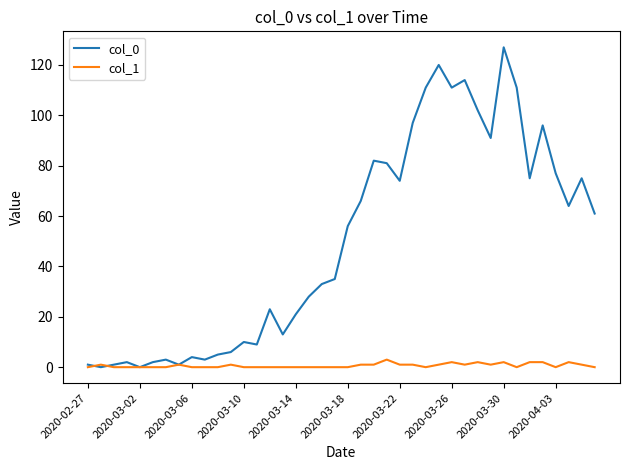

What is the average value of the col_0 series?

50